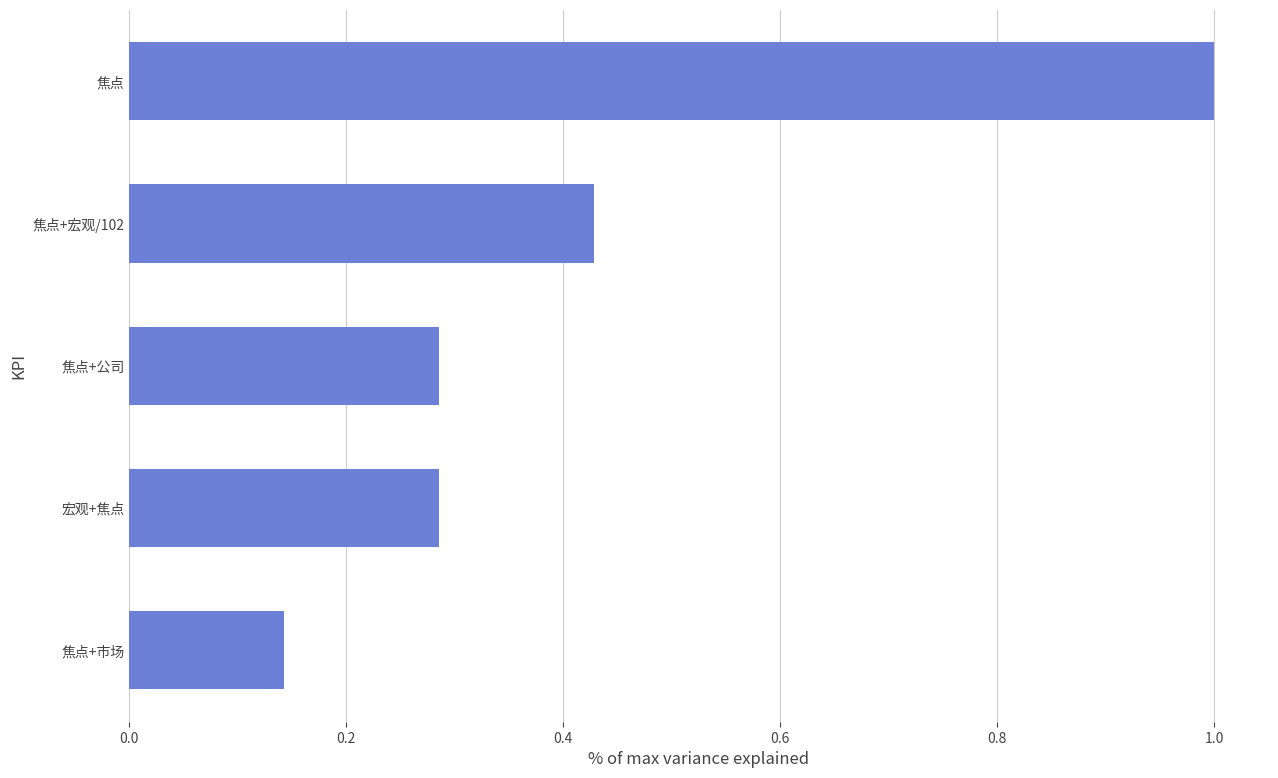

Read the value at 焦点.

1.0